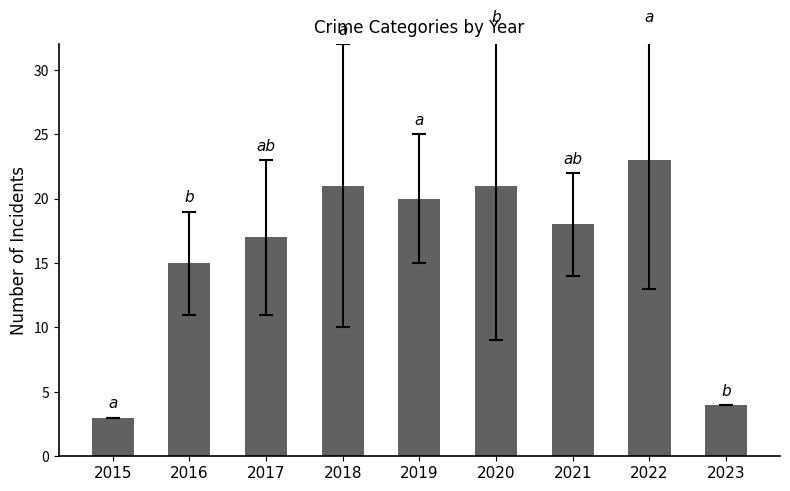

What is the change in value from 2015 to 2021?

+15